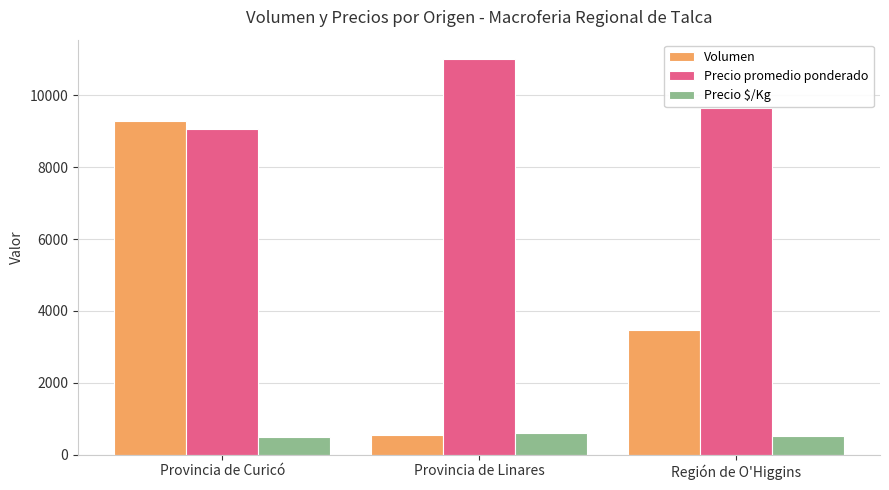

What position from the left is Región de O'Higgins?

3